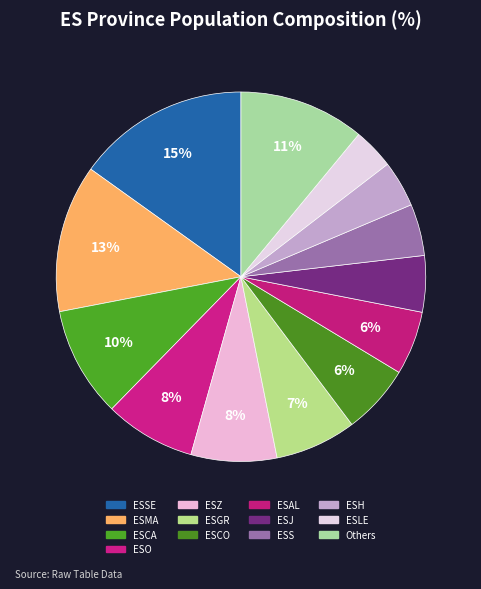

How many slices are in this pie chart?

13